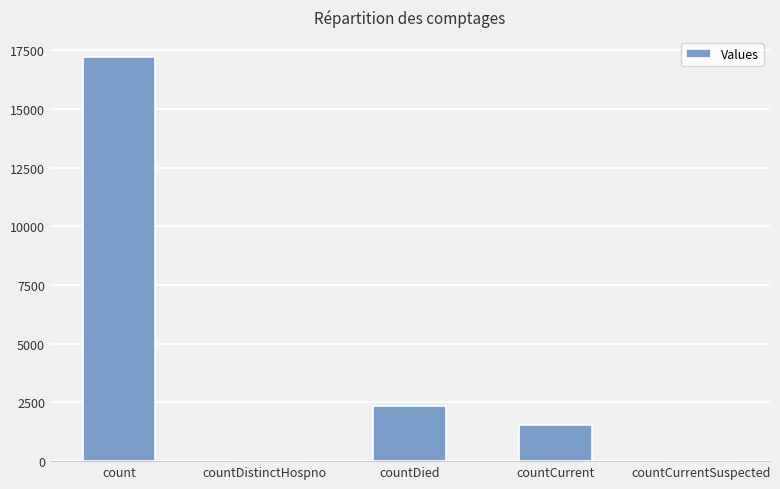

The chart shows a value of 389 at countCurrent. True or false?

False